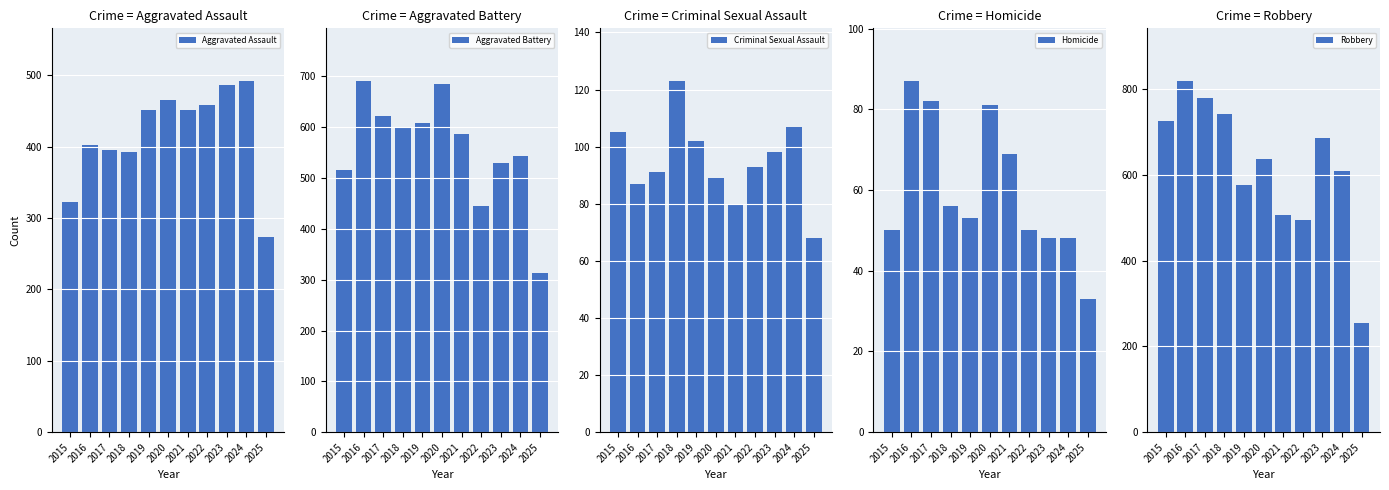

What is the average value of the Criminal Sexual Assault series?

95